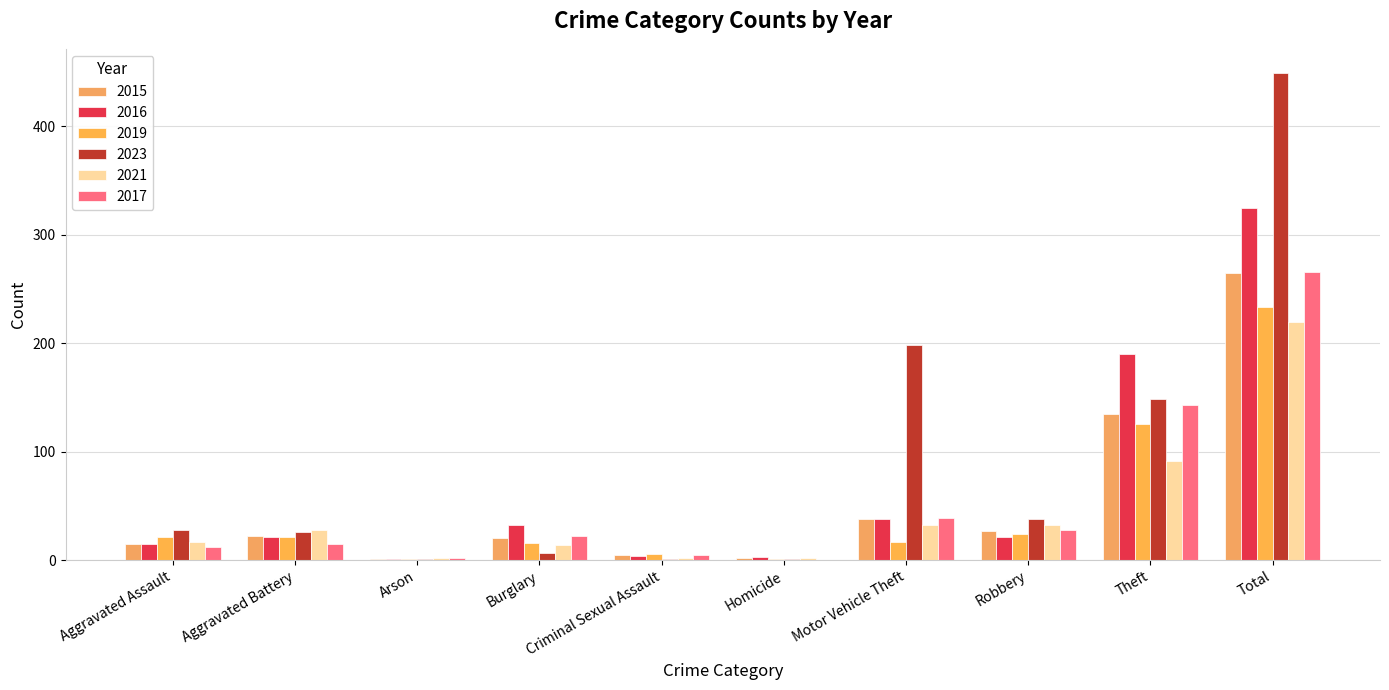

The 2021 series shows 28 at Aggravated Battery. True or false?

True